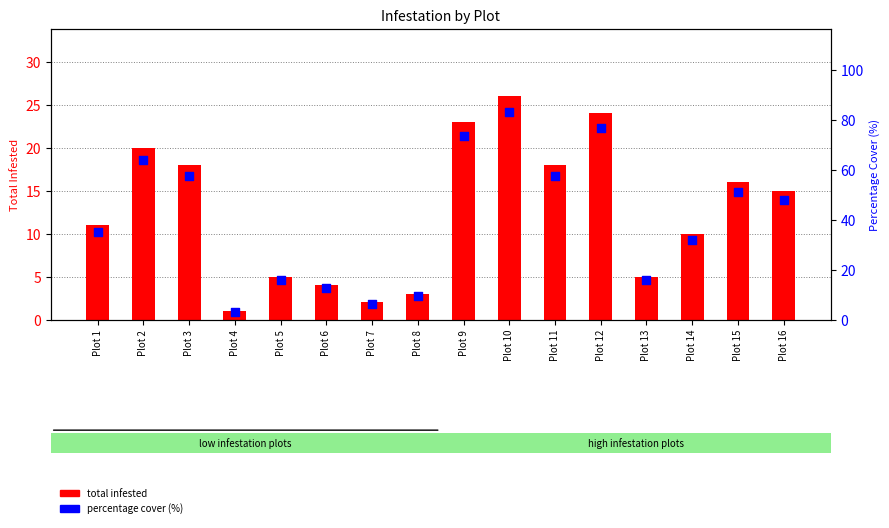

Which series reaches the minimum Y coordinate?

total infested